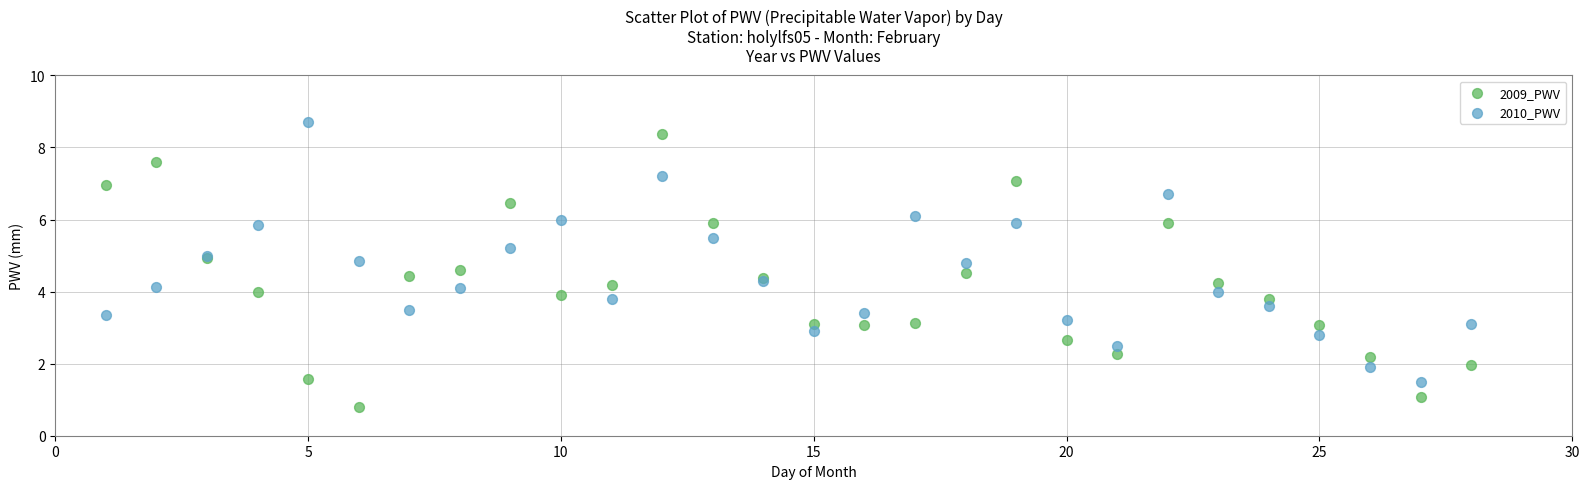

What are all the series names shown in the legend?

2009_PWV, 2010_PWV